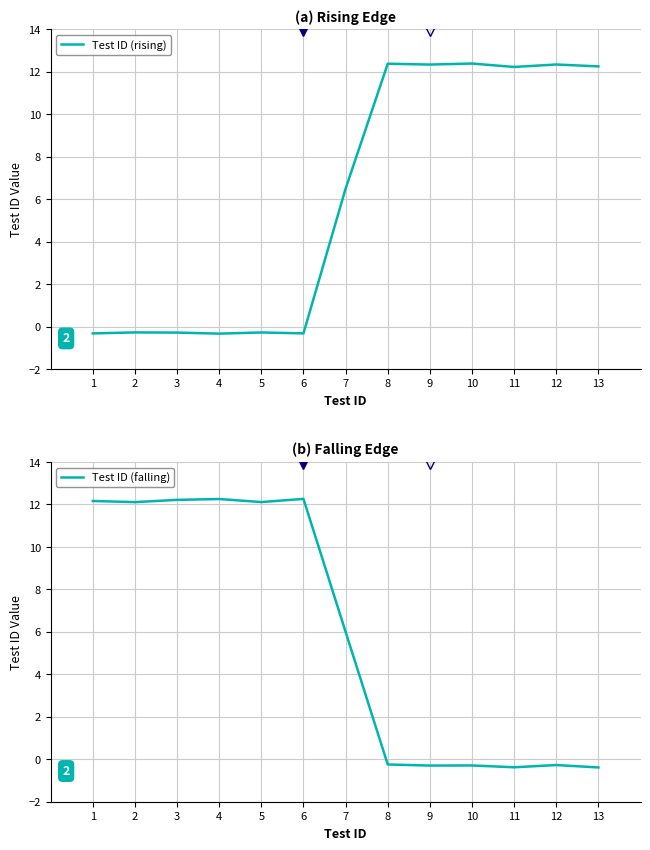

Which series has the largest total across all categories?

Test ID (rising)